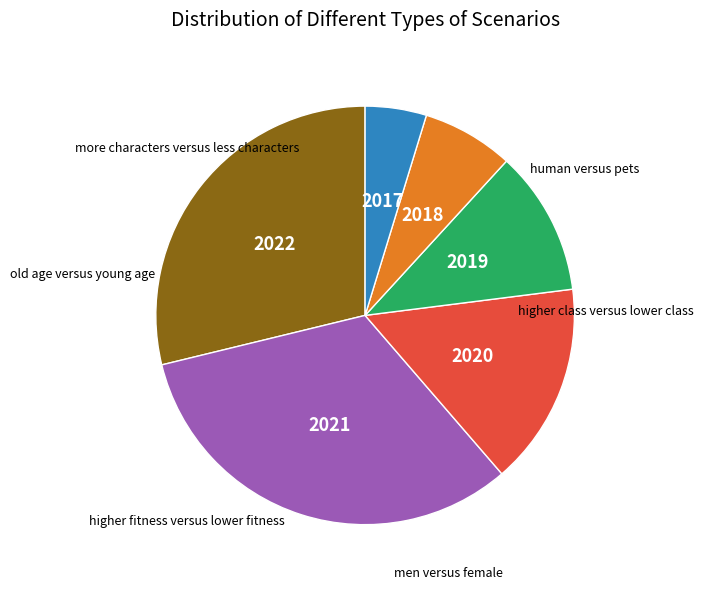

Is there any slice that represents more than half of the pie?

No